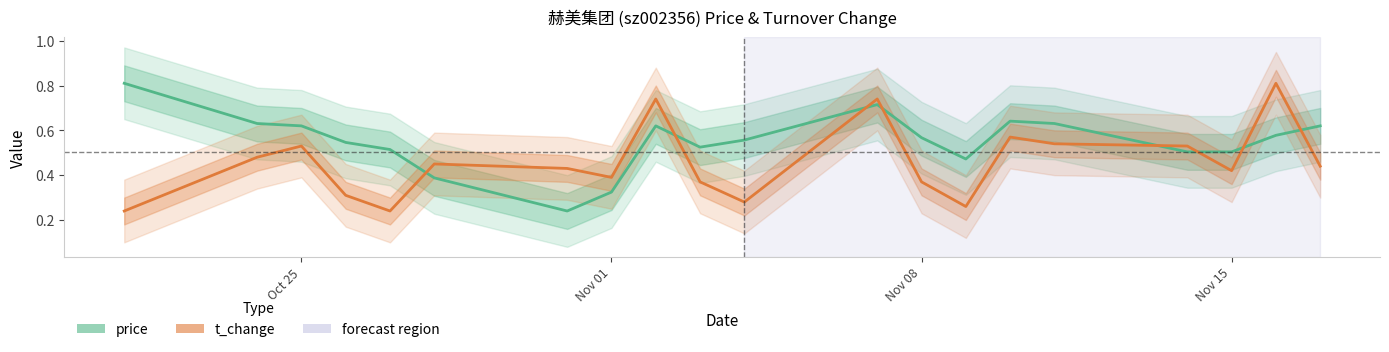

True or false: t_change and price intersect in this chart.

True